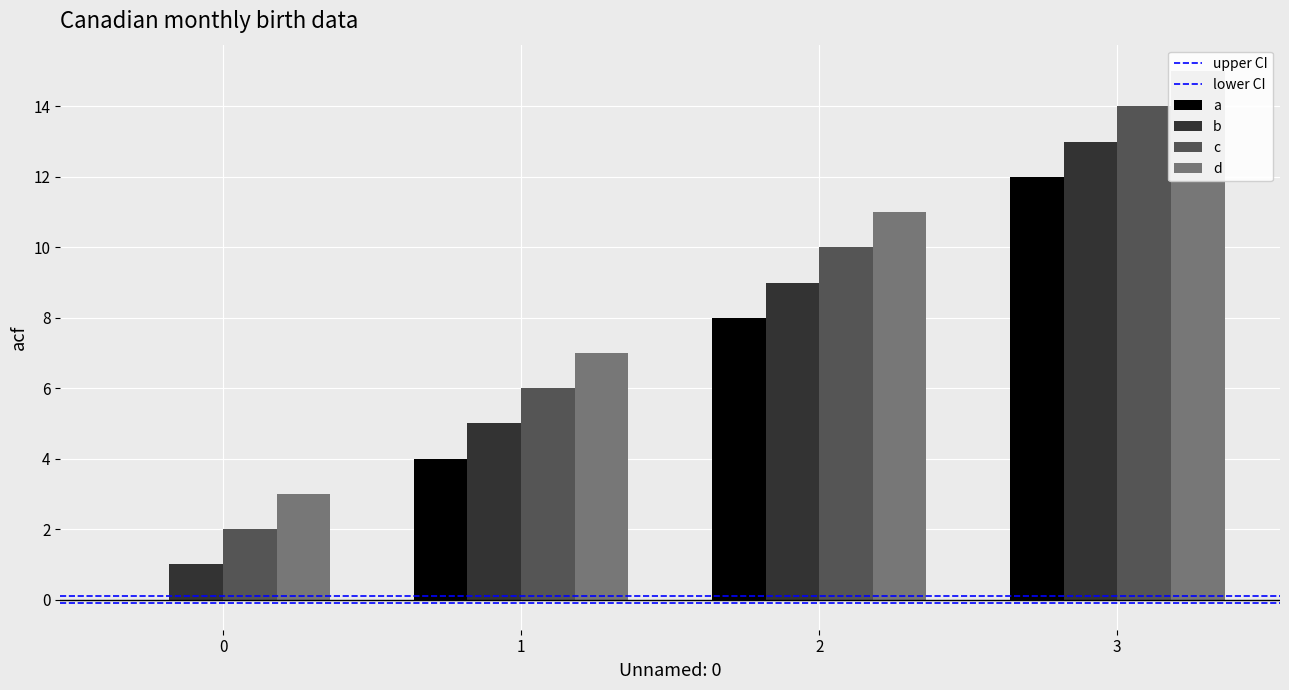

What is the spread (max minus min) of values at 0?

3